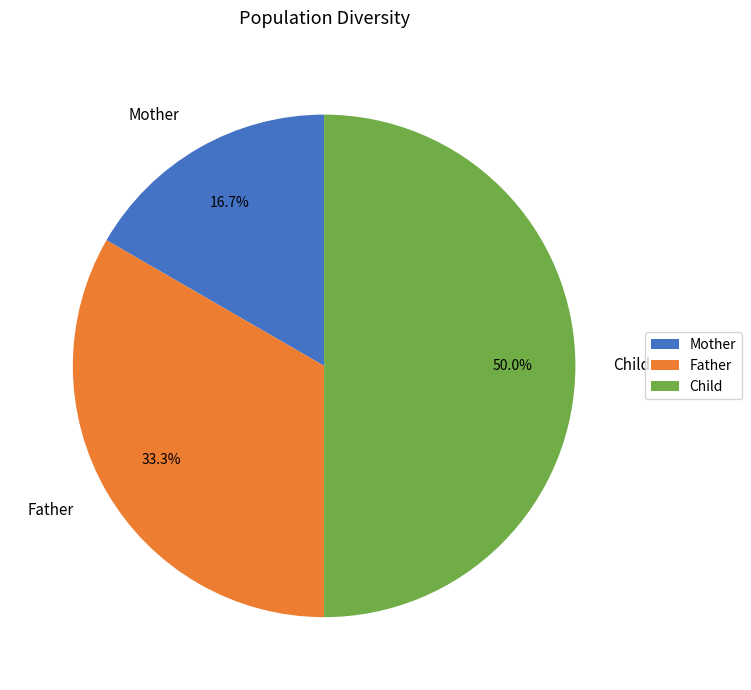

Is it true that Mother is 17% of the pie?

True